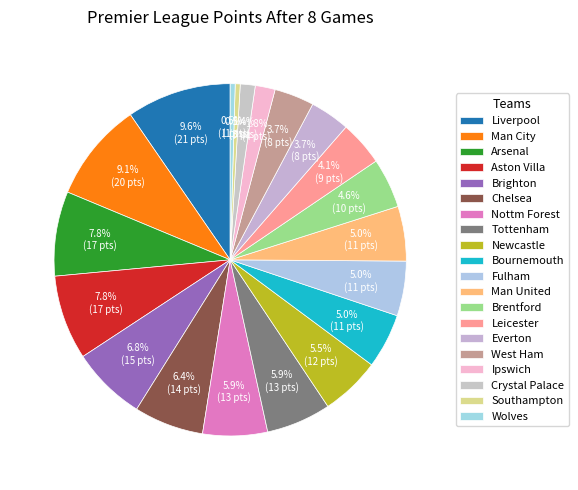

To the nearest percent, what percentage of the pie is Chelsea?

6%